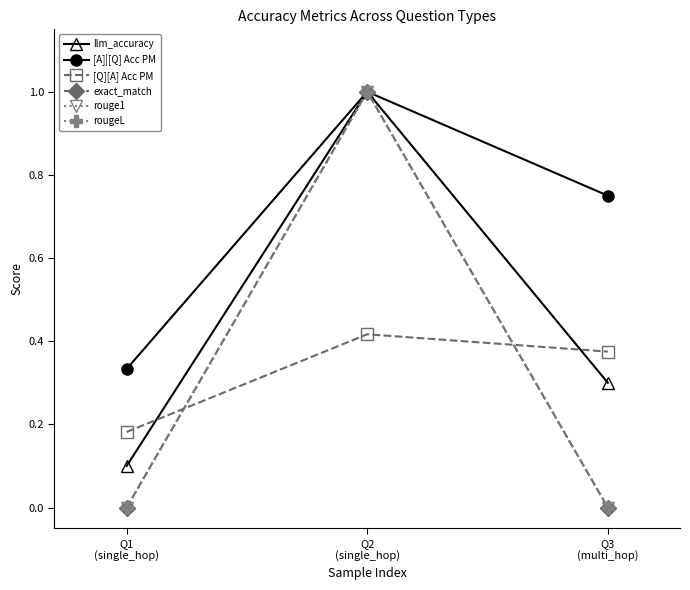

Is this an area chart (filled region under the line)?

No